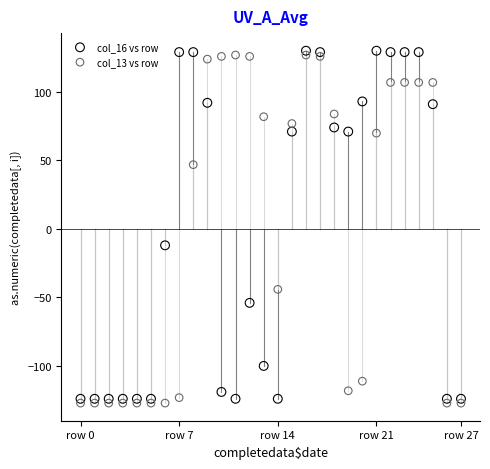

What are all the series names shown in the legend?

col_16 vs row, col_13 vs row